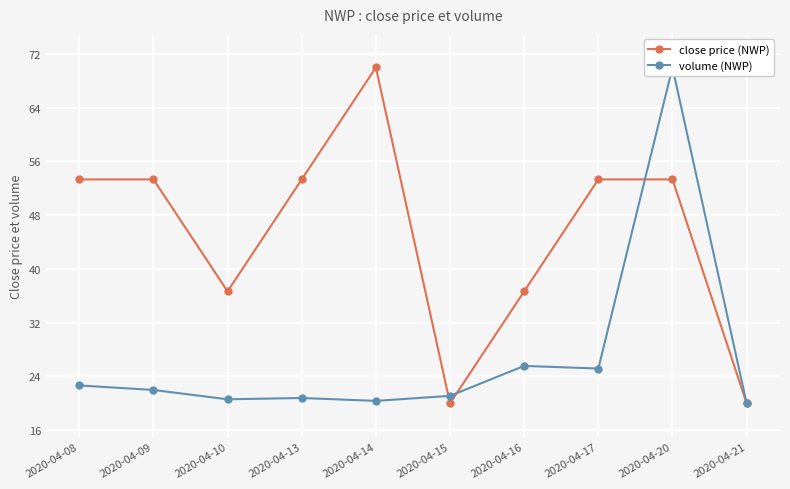

How many interior local valleys does the volume (NWP) series have?

3